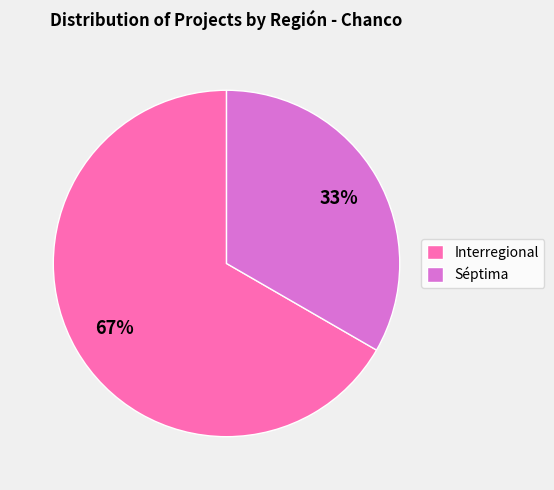

Does Interregional represent more than half of the total?

Yes